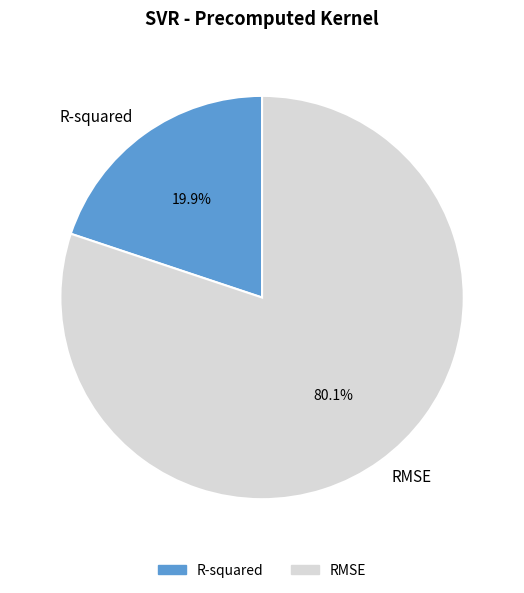

True or false: RMSE accounts for 80% of the total.

True